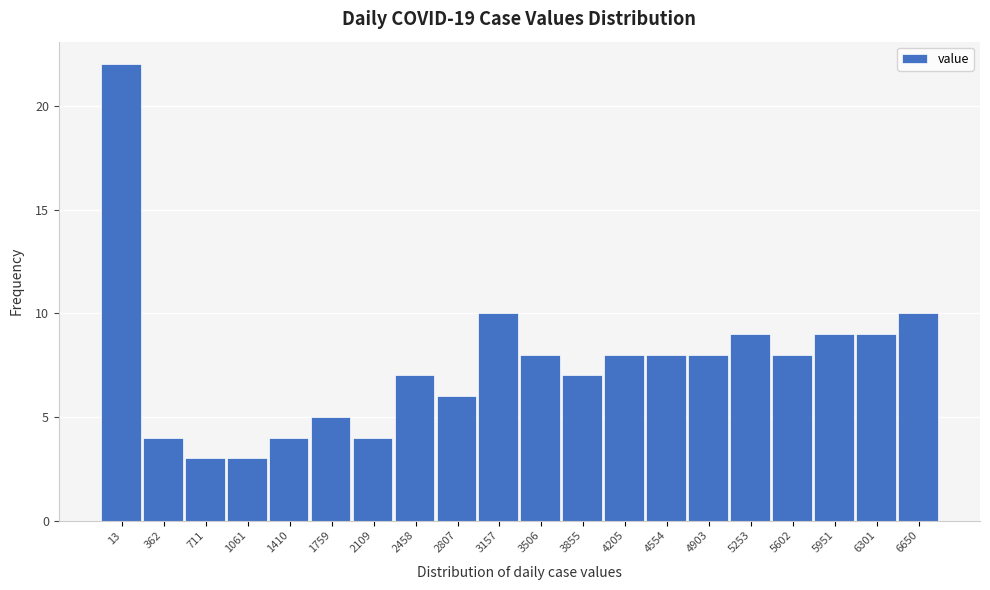

Reading right to left, list all the values displayed in this chart.

10	9	9	8	9	8	8	8	7	8	10	6	7	4	5	4	3	3	4	22